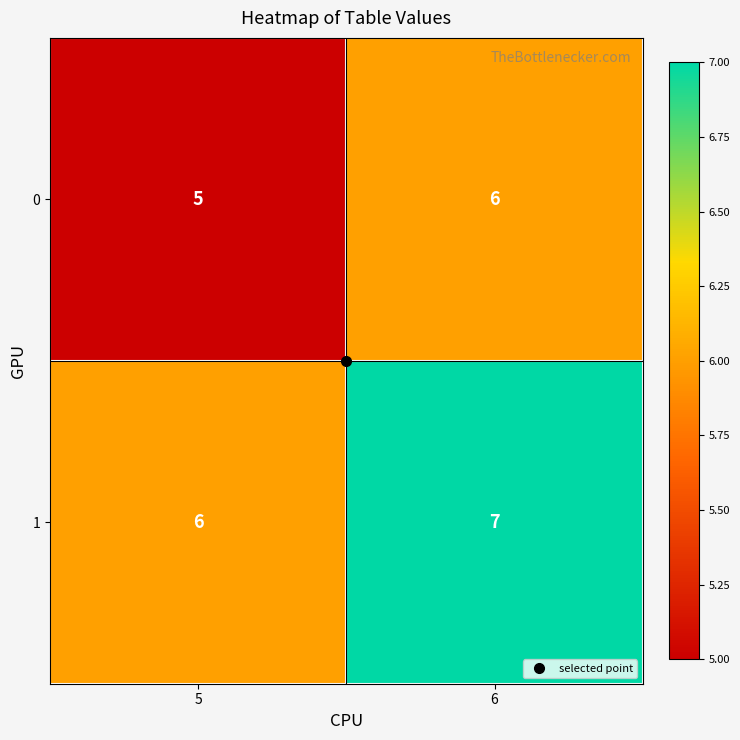

What is the sum of the 0 values at 5 and 6?

11